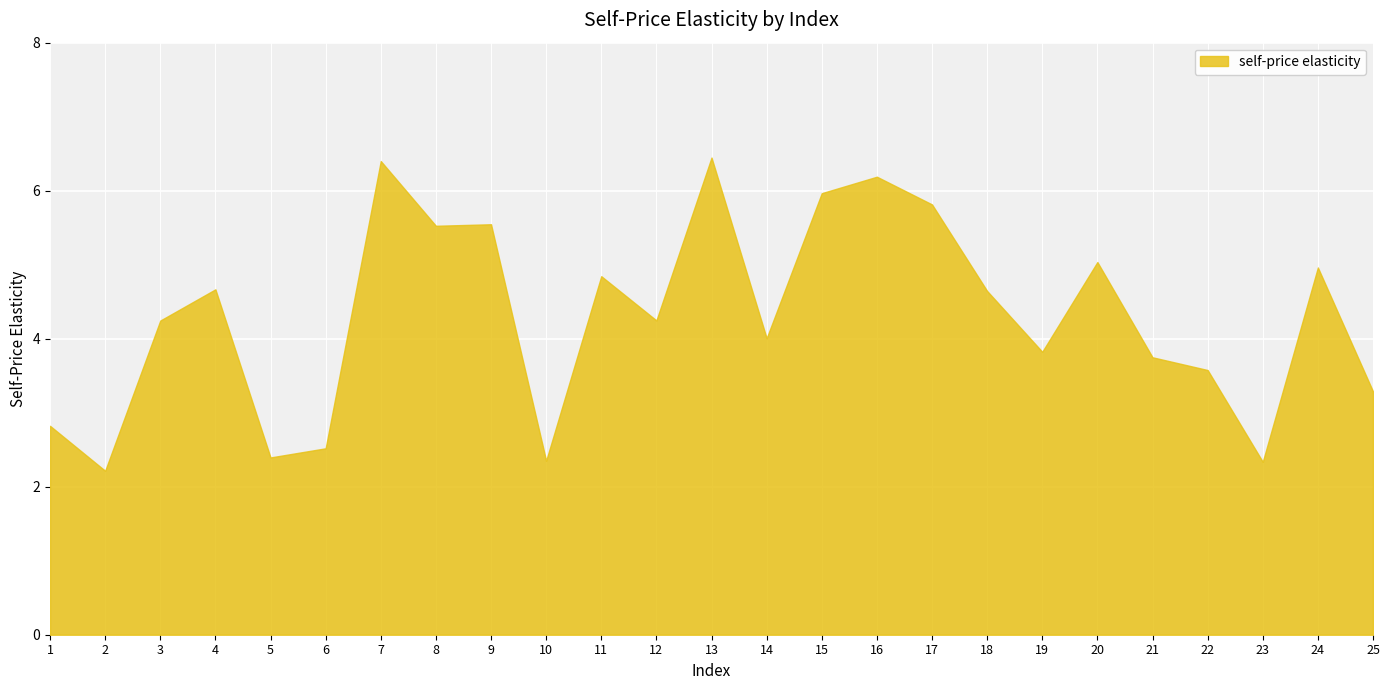

What is the difference between the maximum and minimum values?

4.2